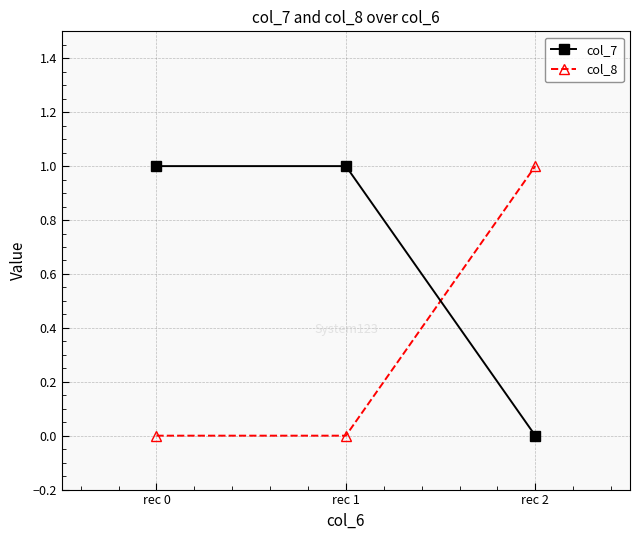

Which series has the largest total across all categories?

col_7